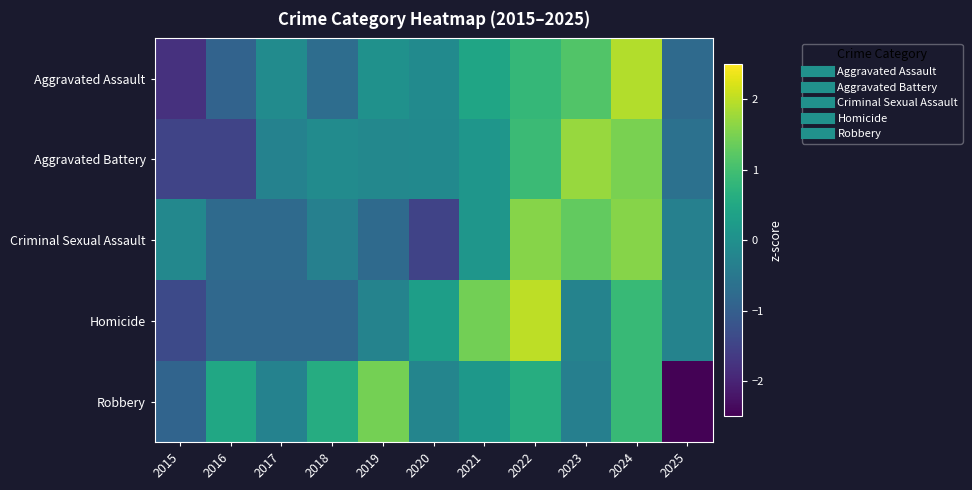

Which series has the largest range (max minus min)?

Robbery